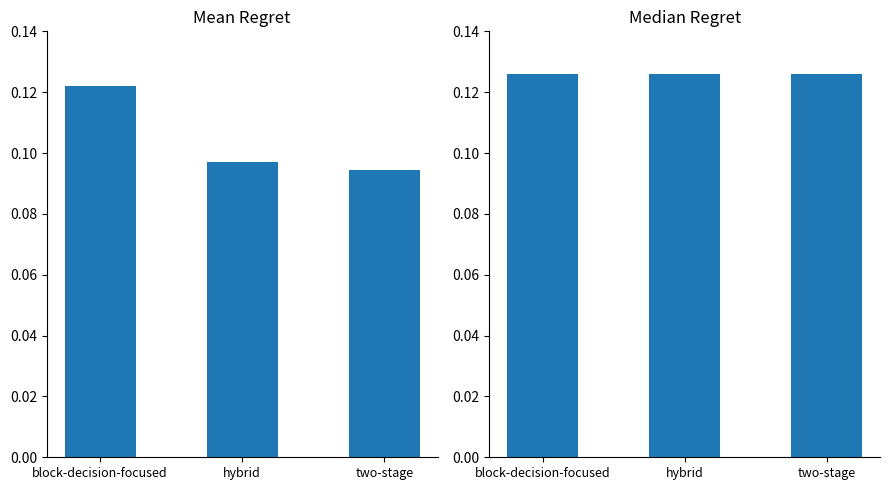

At how many categories does at least one series exceed 0?

3